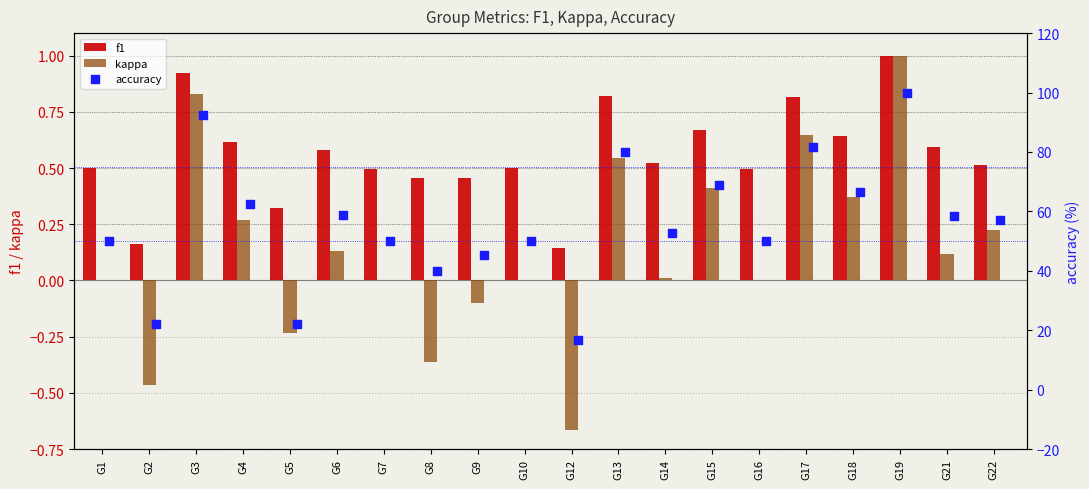

Is the value of f1 at G14 greater than the value of kappa at G6?

Yes